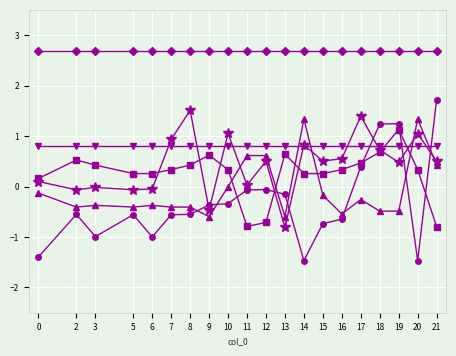

What is the smallest value displayed?

-1.5